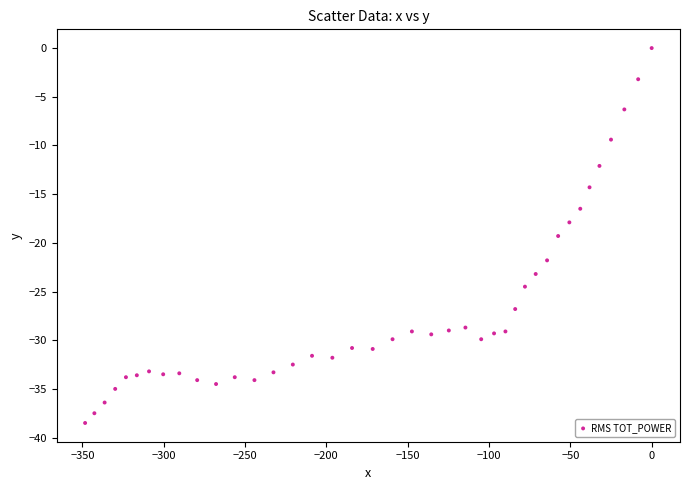

What is the range of Y values (max minus min)?

38.5